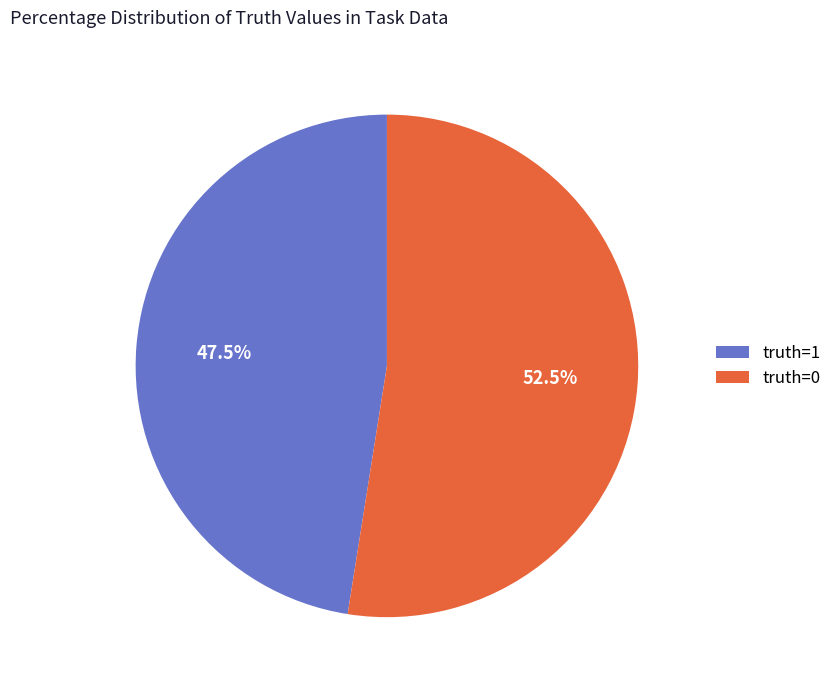

Which slice is the largest?

truth=0